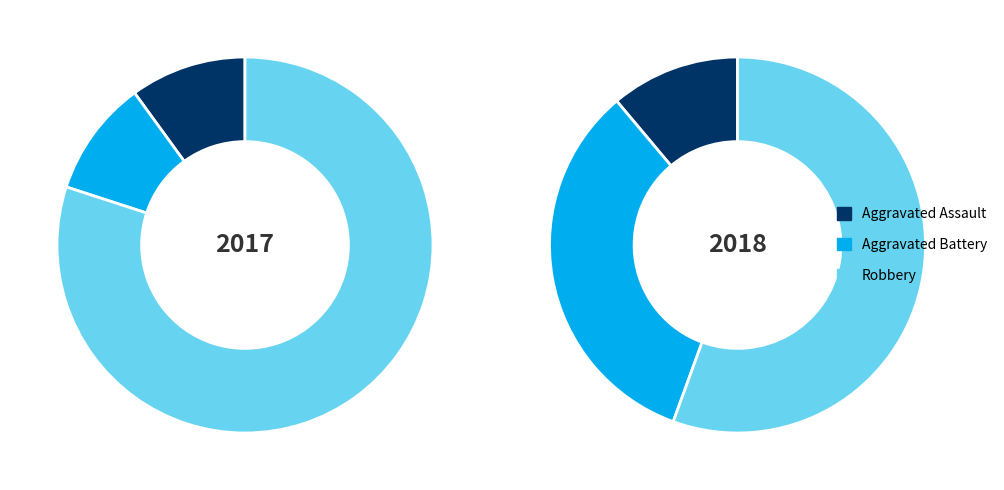

What percentage is the values_2018 slice, to the nearest percent?

33%